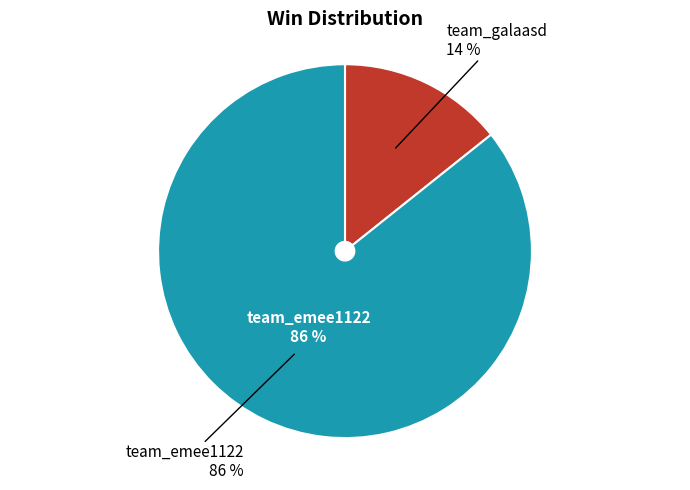

What is the ratio of the value at team_emee1122 to the value at team_galaasd?

6.0